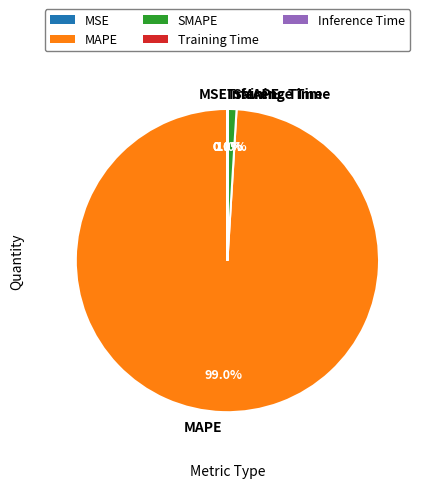

Which category accounts for the majority?

MAPE